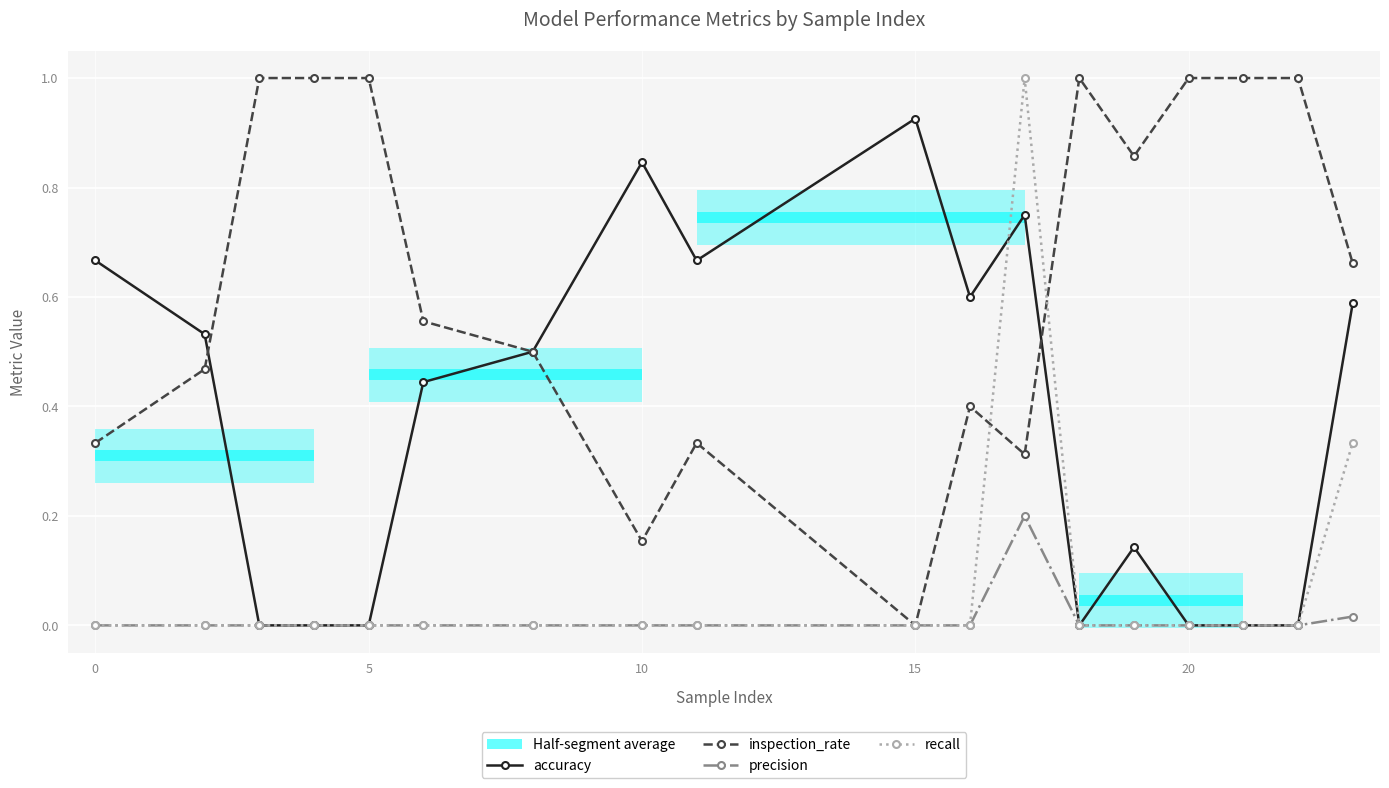

What is the average value of the inspection_rate series?

0.6